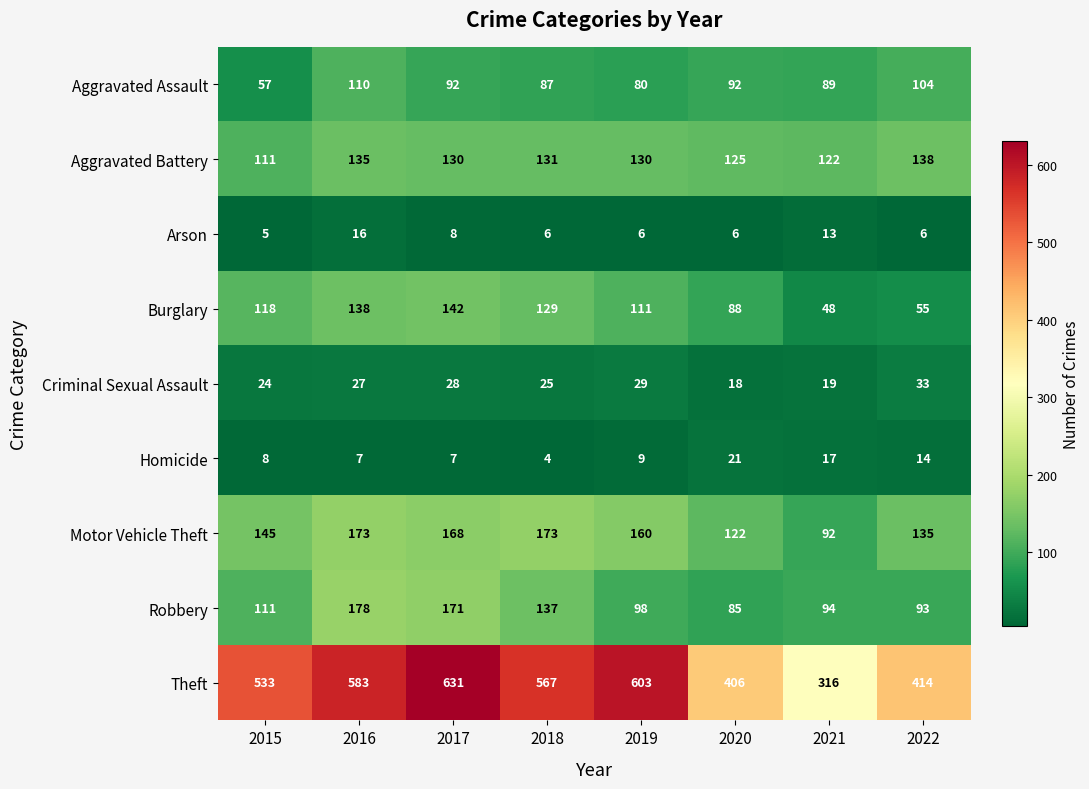

The Burglary series shows 204 at 2017. True or false?

False